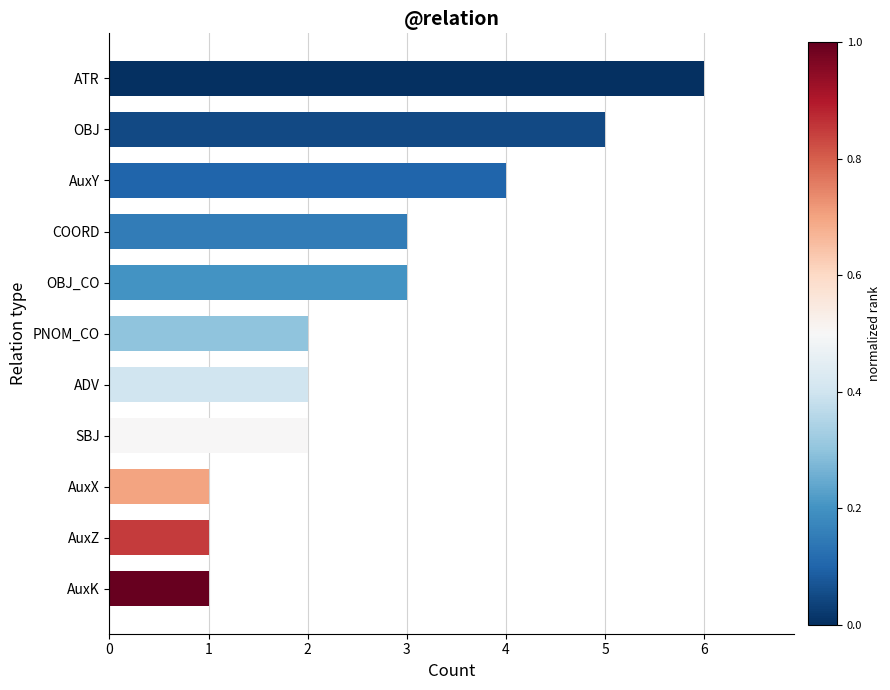

What is the minimum value shown in the chart?

1